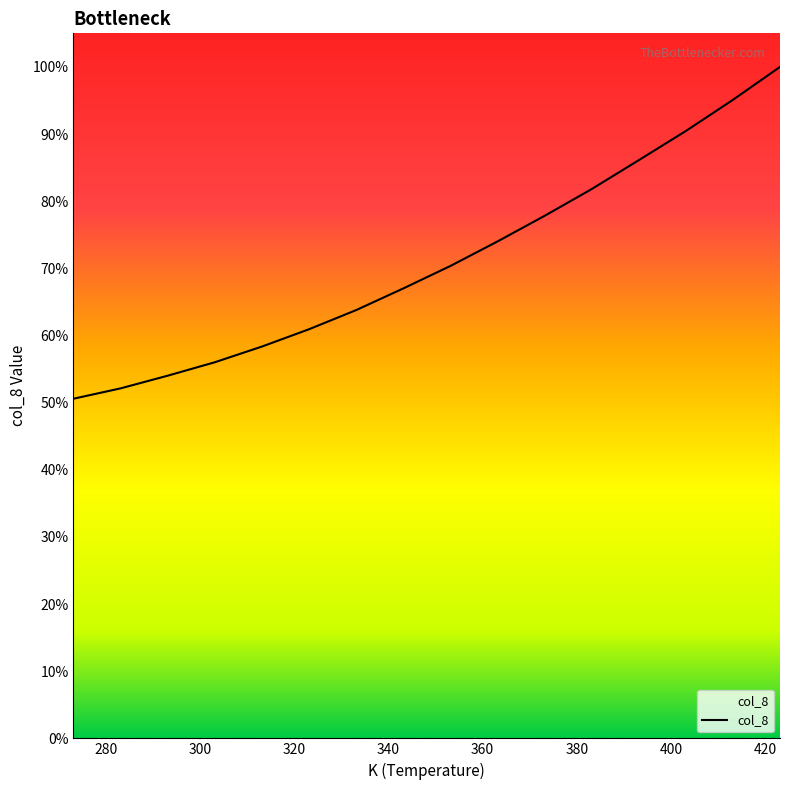

Is this an area chart (filled region under the line)?

No